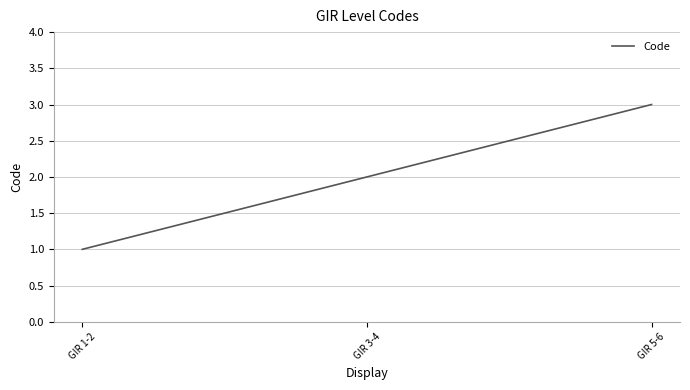

What is the change in value from GIR 1-2 to GIR 5-6?

+2